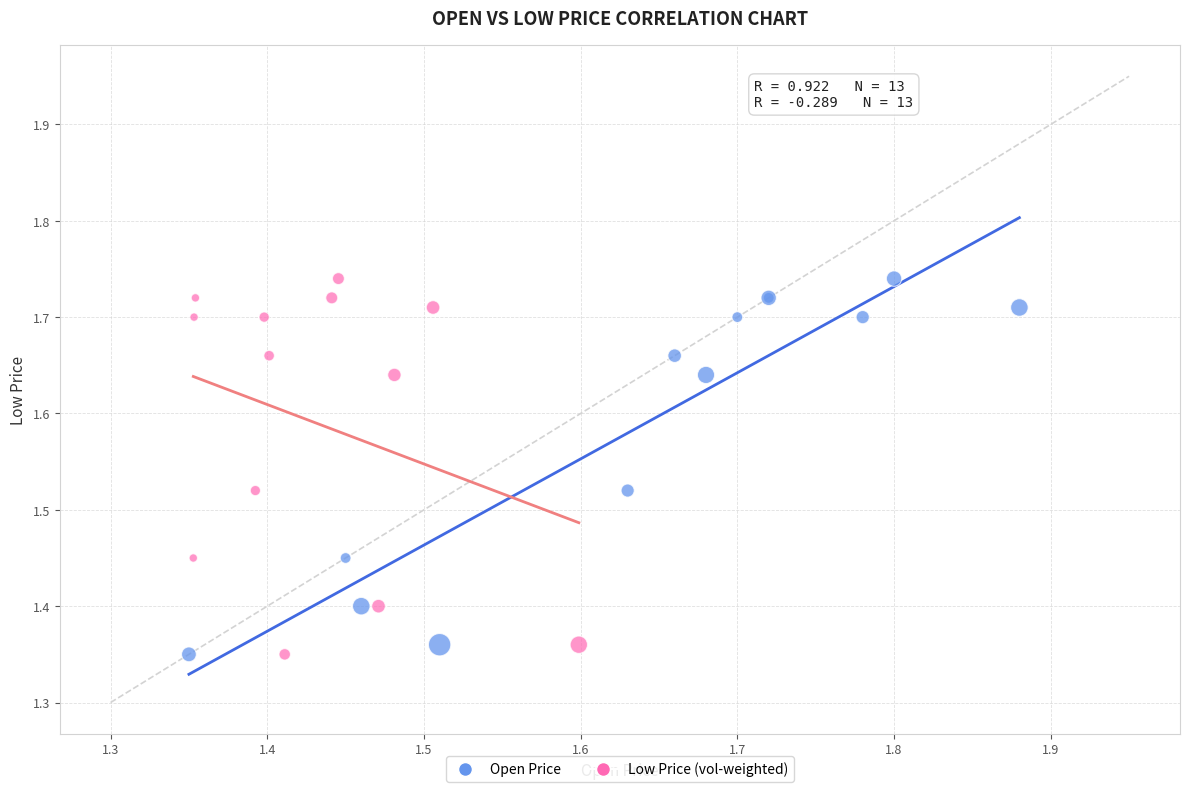

What are all the series names shown in the legend?

Open Price, Low Price (vol-weighted)